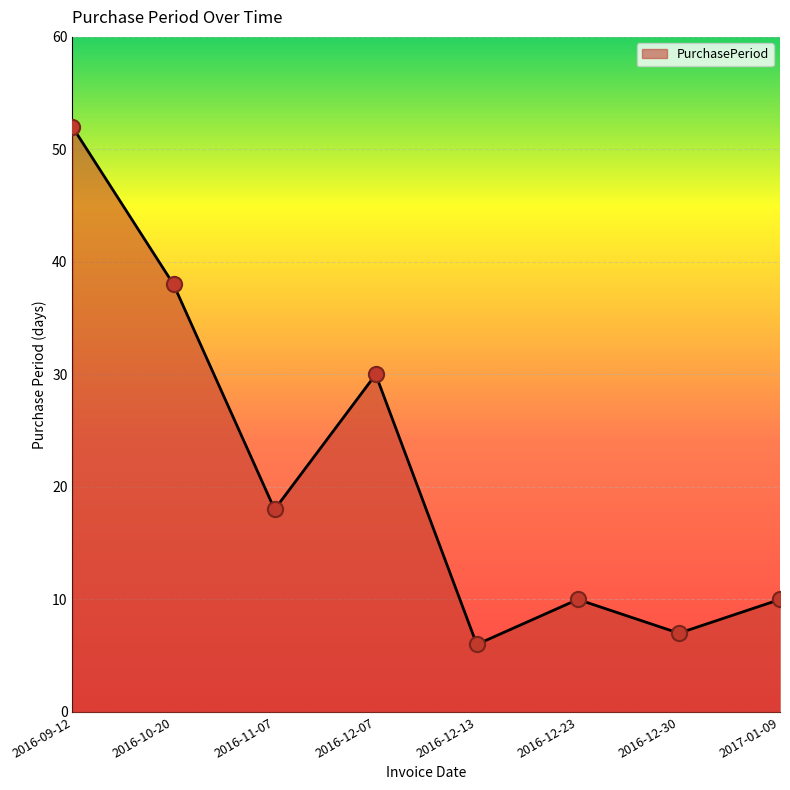

Approximately how many times larger is the value at 2016-10-20 compared to 2016-12-23?

3.8